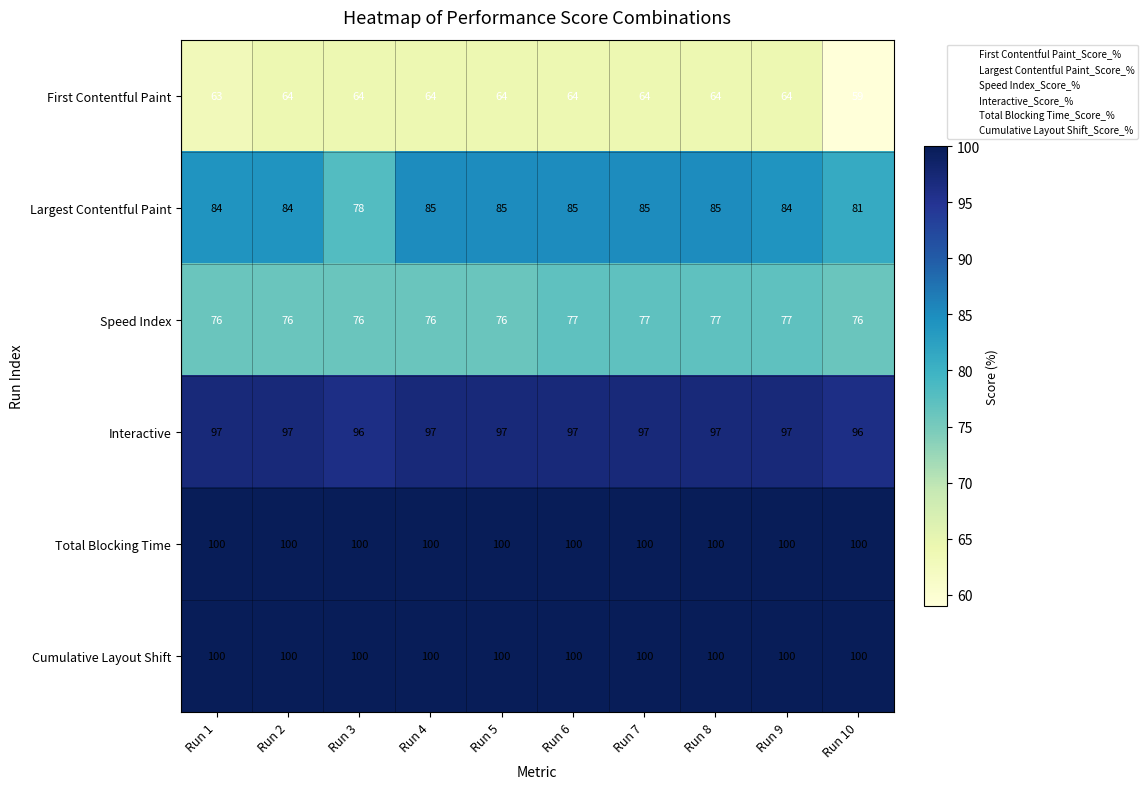

Which series changed the most between Run 7 and Run 10?

First Contentful Paint